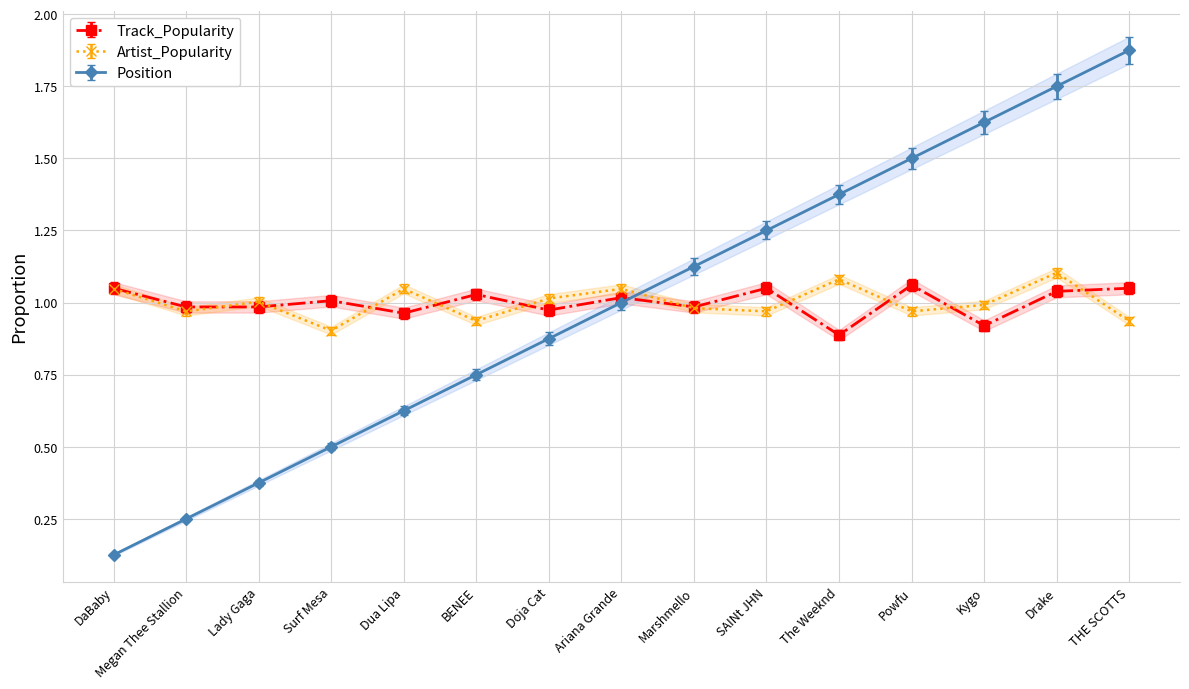

The Track_Popularity series shows 1.4 at The Weeknd. True or false?

False